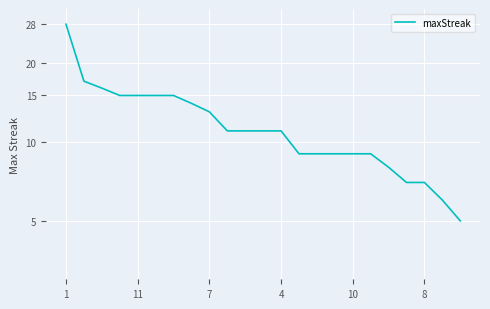

Approximately how many times larger is the value at 21 compared to 16?

0.7